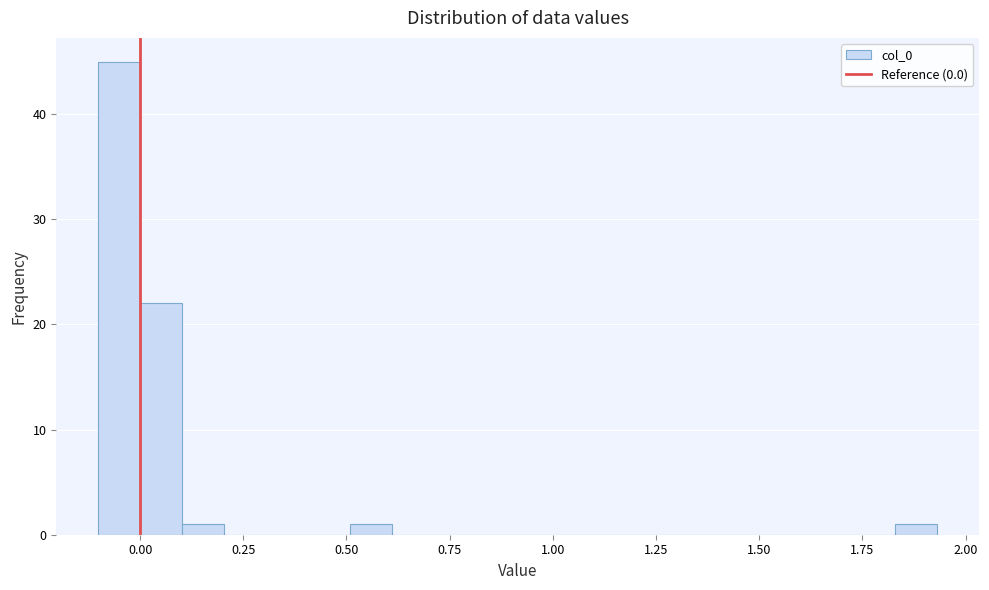

Around what value on the x-axis is the tallest bar? Give the approximate position of its centre, as read against the axis.

-0.05